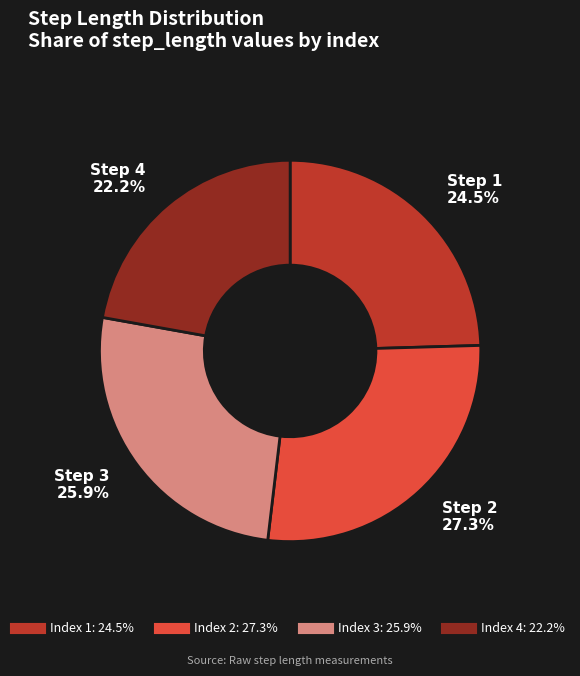

Is there a majority slice in this chart?

No